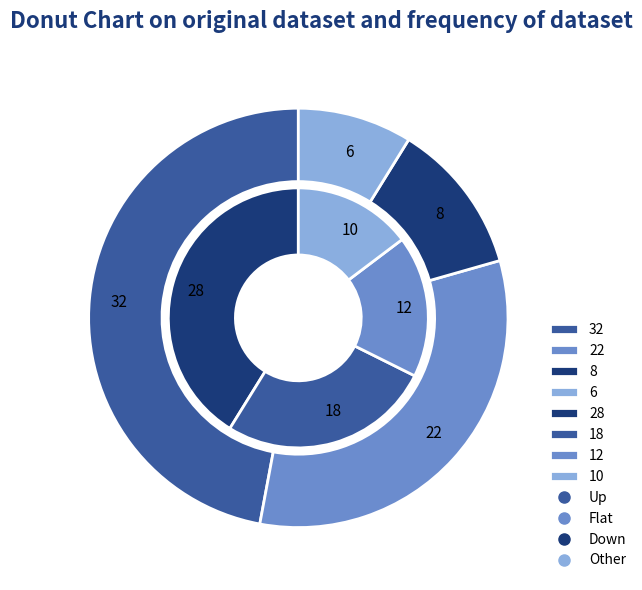

Which slice is the largest?

Up